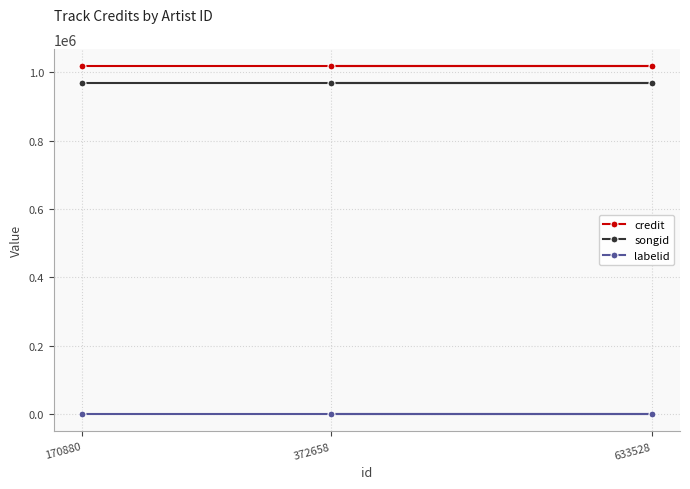

At which label does credit reach its peak?

372658